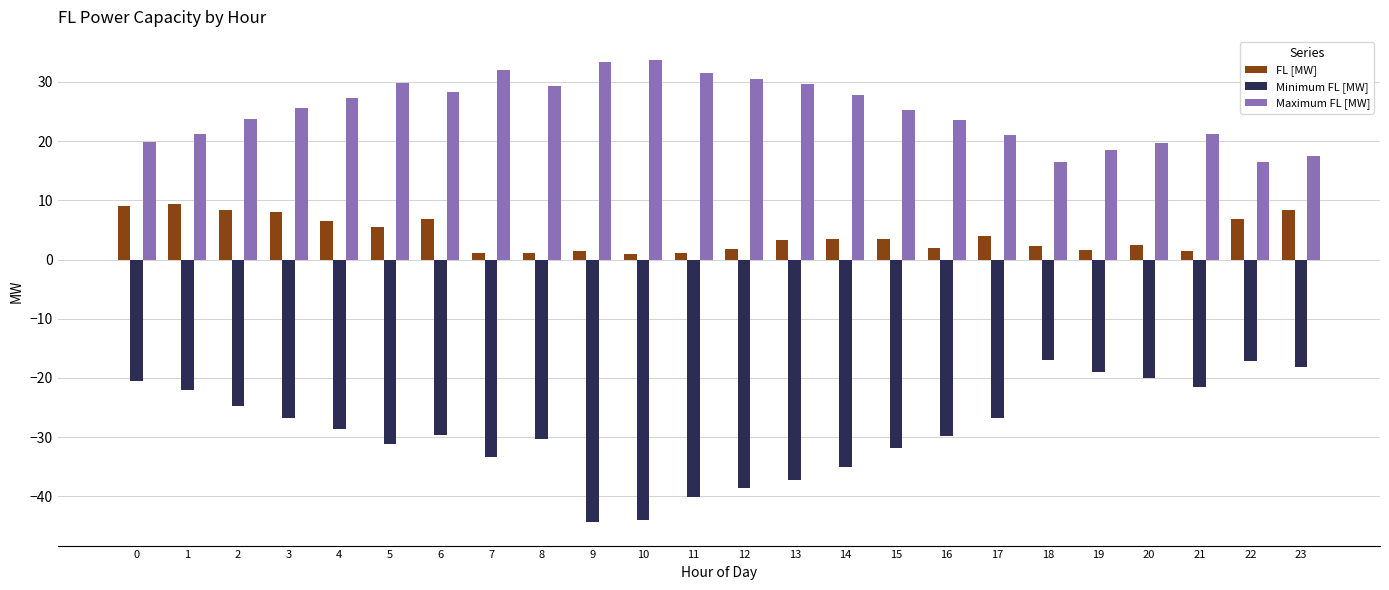

Which series changed the most between 9 and 22?

Minimum FL [MW]